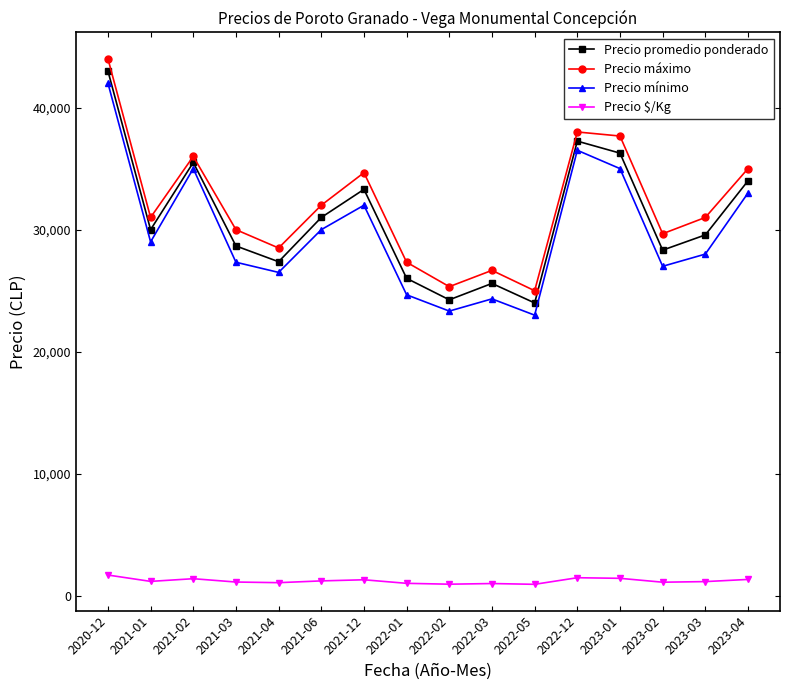

At how many categories does at least one series exceed 16352?

16